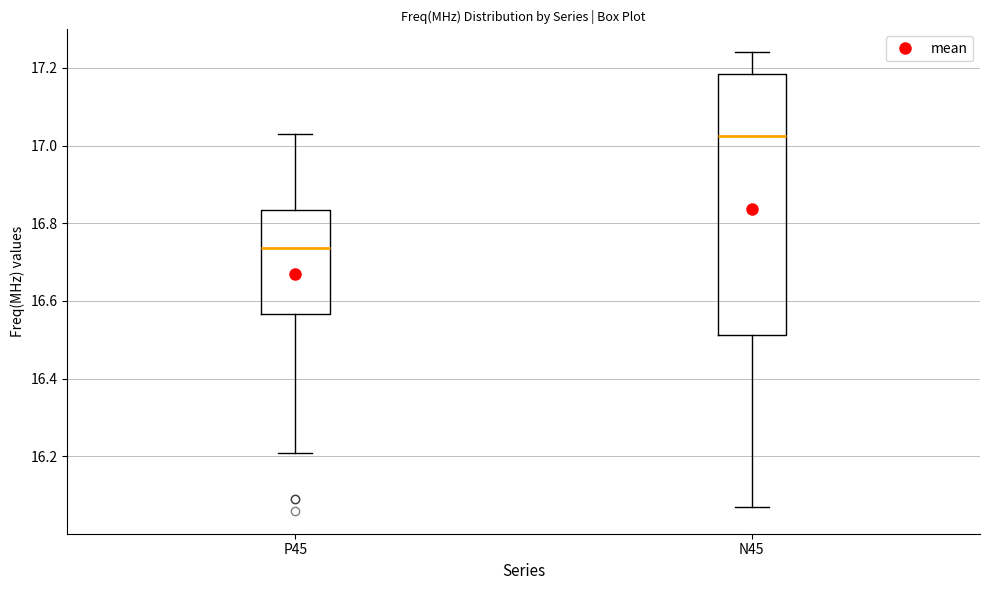

Which box's median line is the lowest?

P45